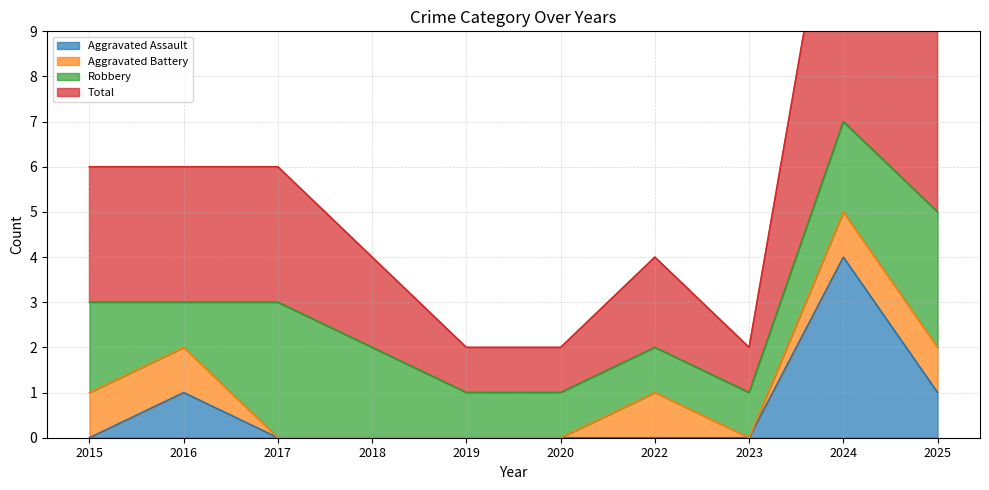

True or false: Total and Aggravated Assault intersect in this chart.

False